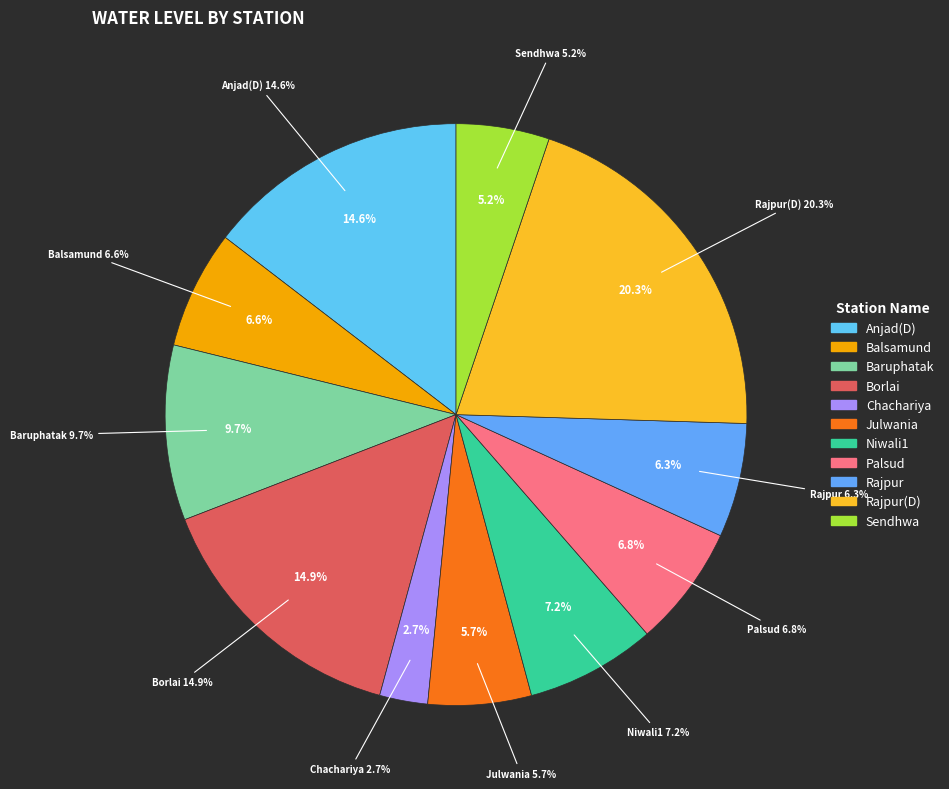

Is it true that Anjad(D) is 22% of the pie?

False